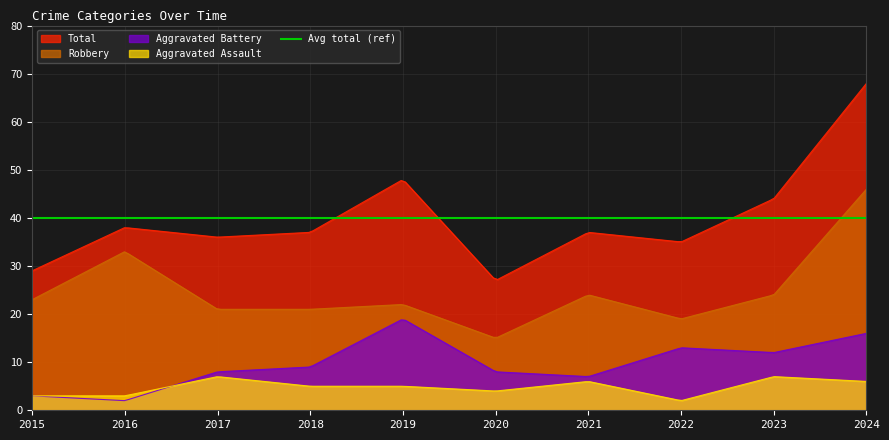

What is the minimum value for Total?

27.2